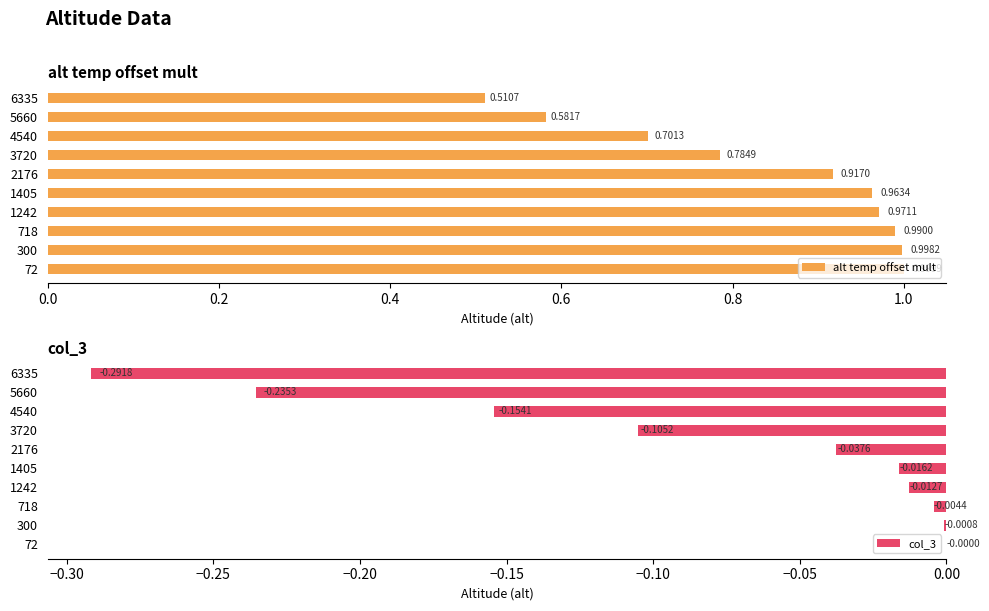

At how many categories does at least one series exceed 0?

10